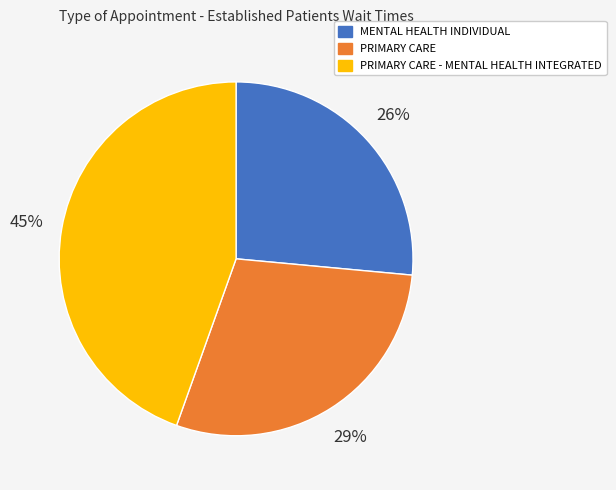

Which category has the biggest portion of the pie?

PRIMARY CARE - MENTAL HEALTH INTEGRATED